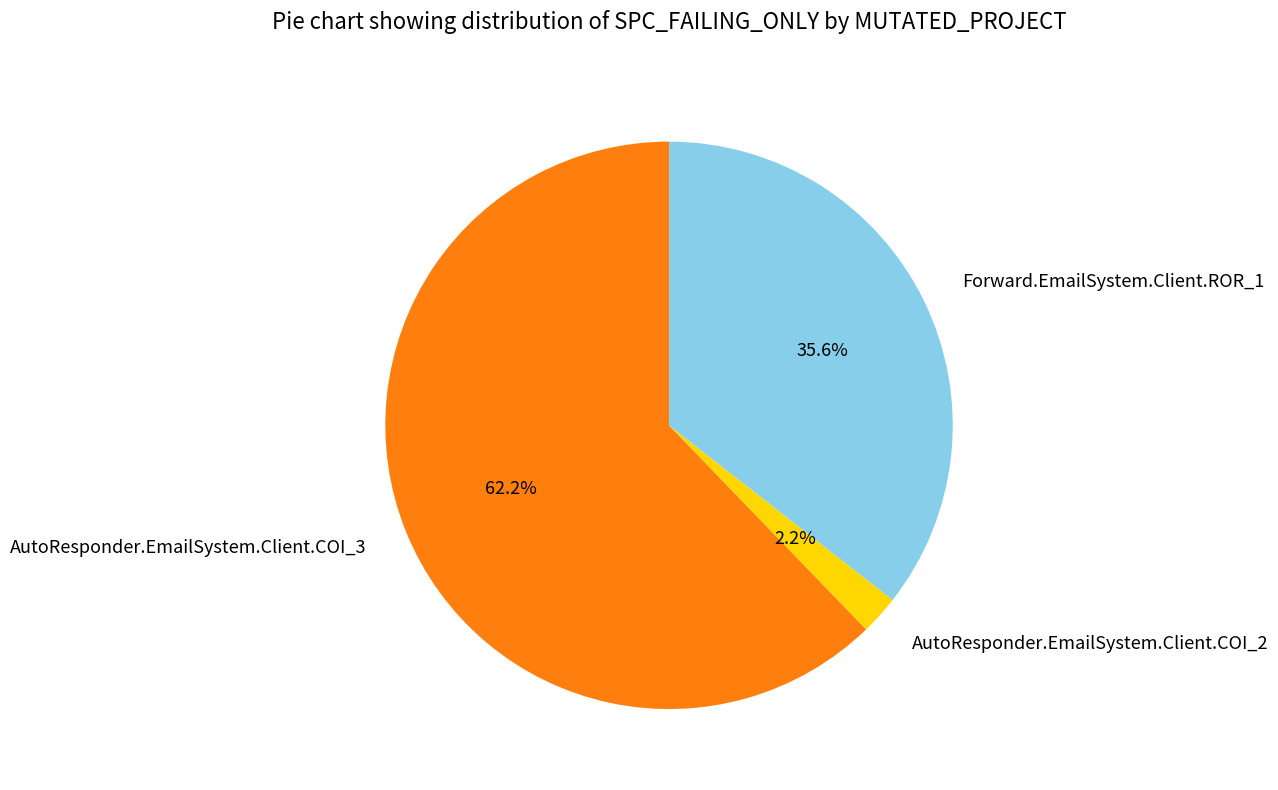

To the nearest percent, what portion does Forward.EmailSystem.Client.ROR_1 represent?

36%